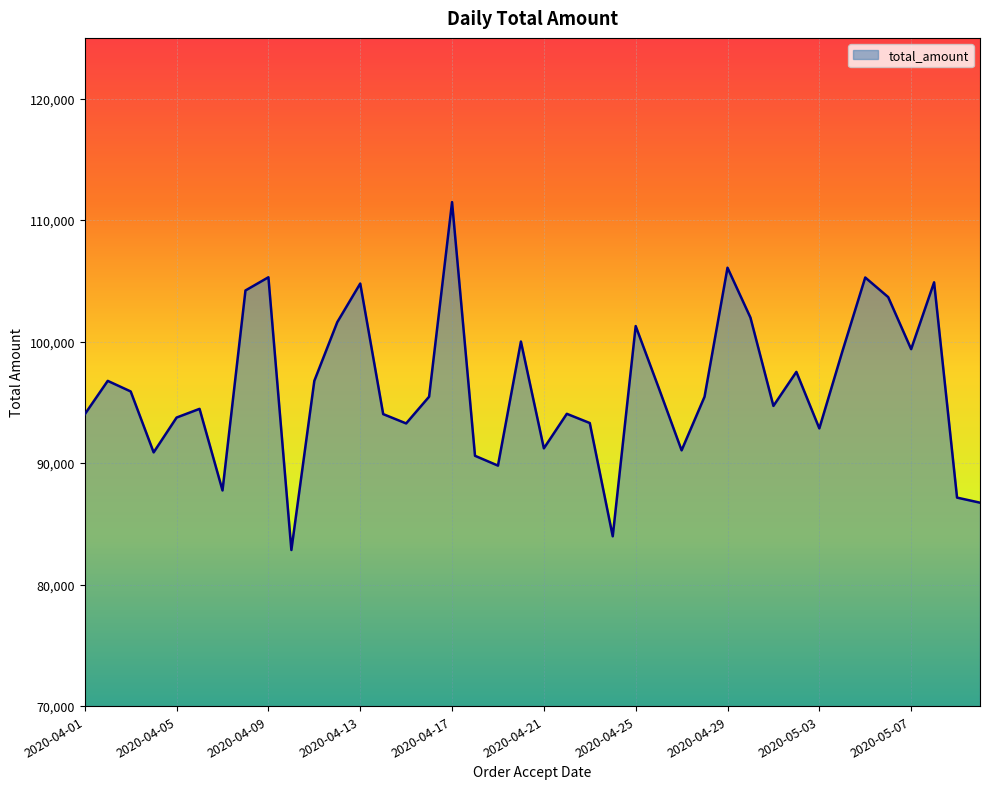

What is the smallest value displayed?

82847